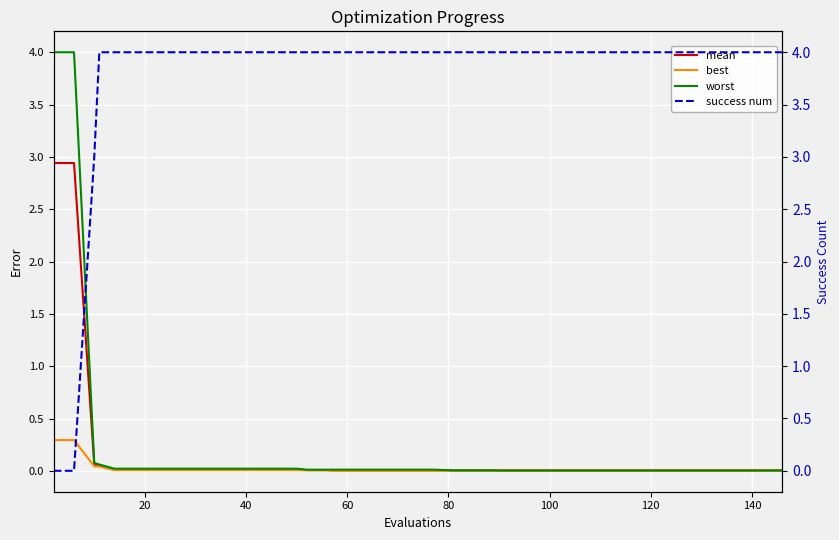

How many data points does each series have?

40